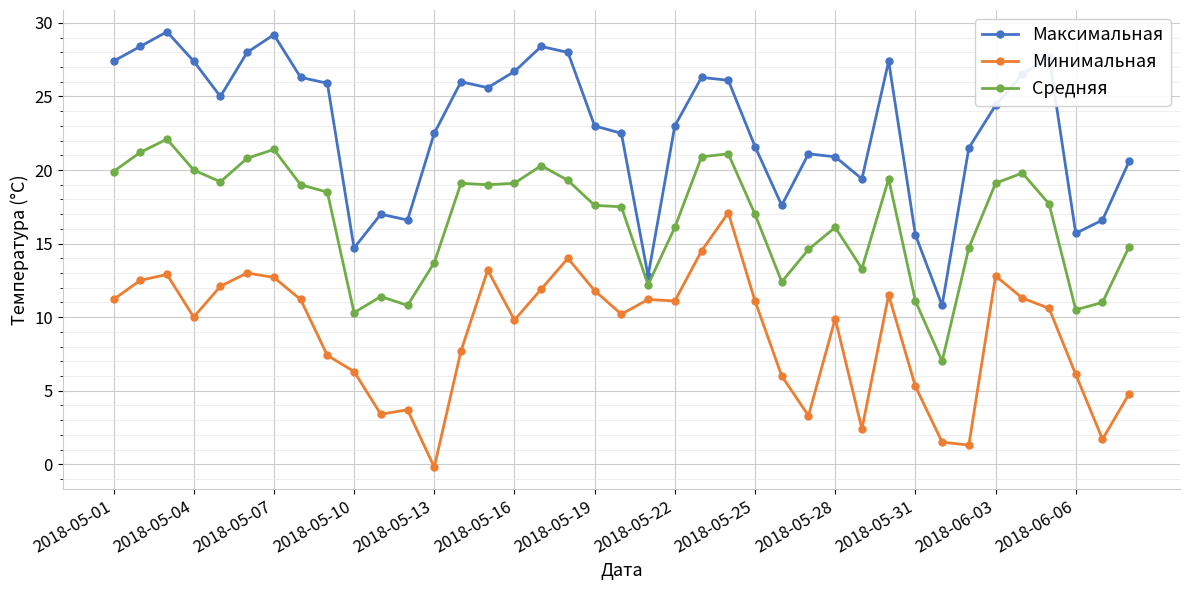

What is the difference between the maximum and second lowest values in the Минимальная series?

15.8